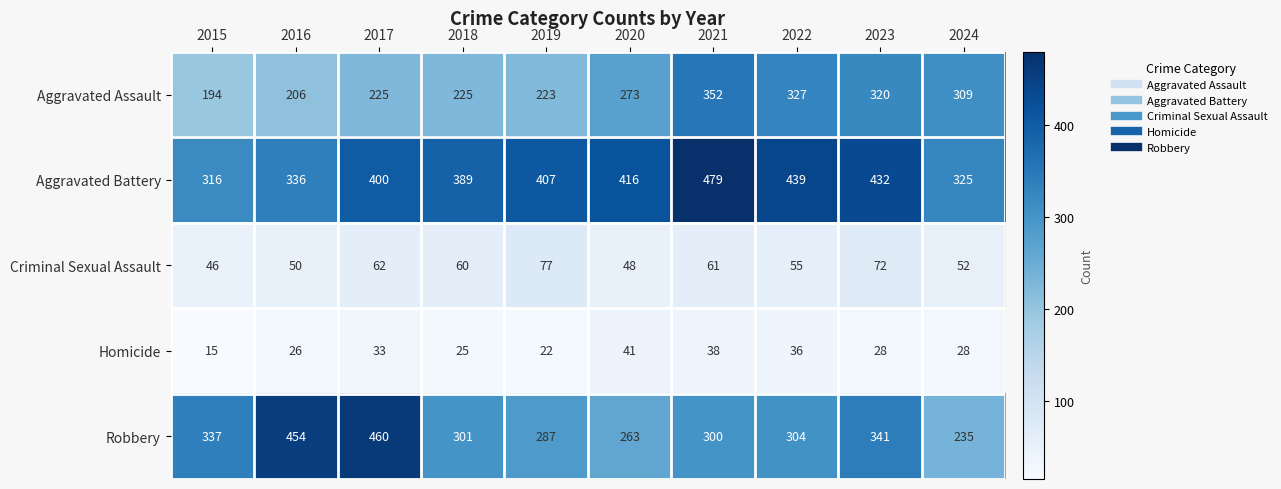

What is the average value of the Aggravated Assault series?

265